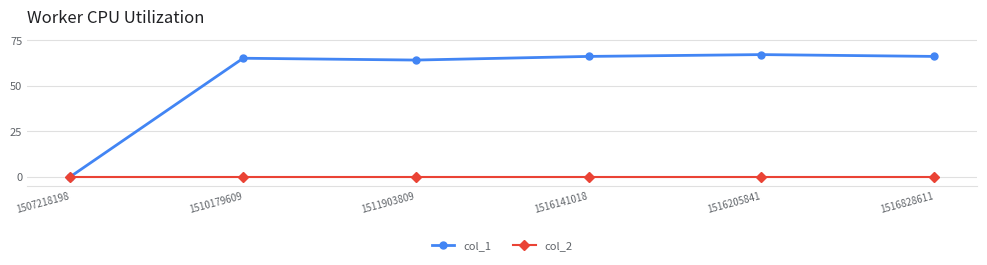

How many interior local peaks does the col_1 series have?

2